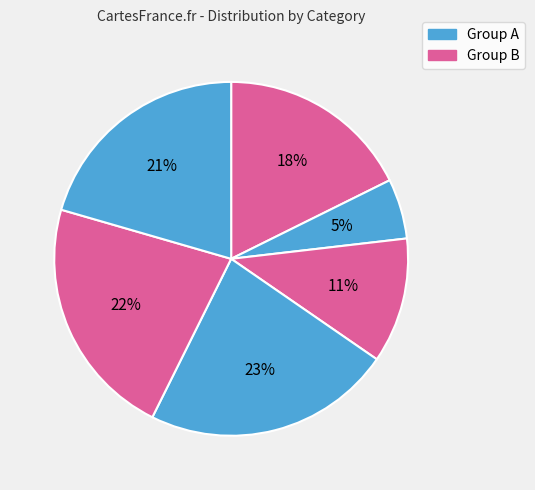

How many segments does this pie chart have?

6